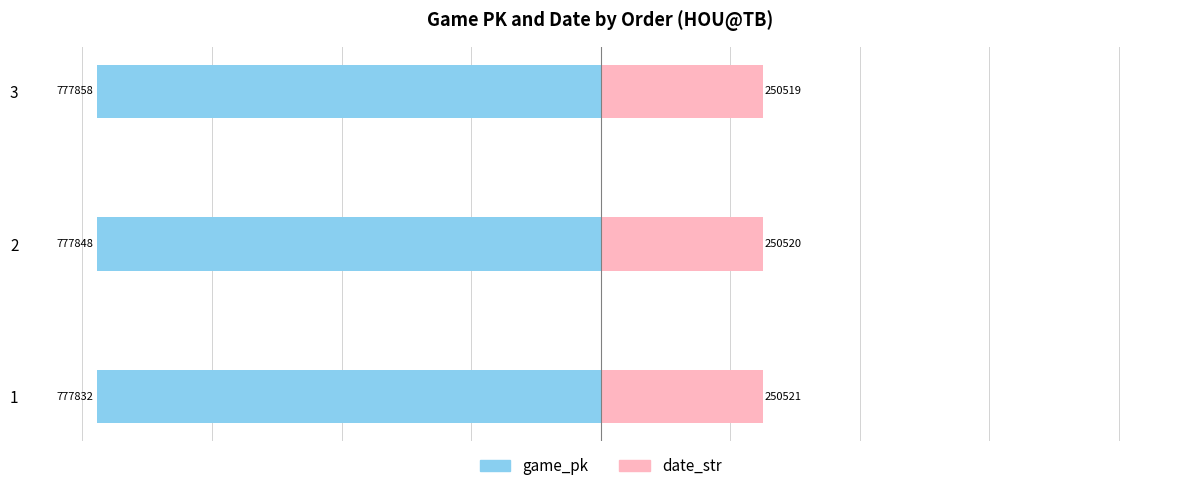

Rank the series at 1 from highest to lowest value.

date_str, game_pk